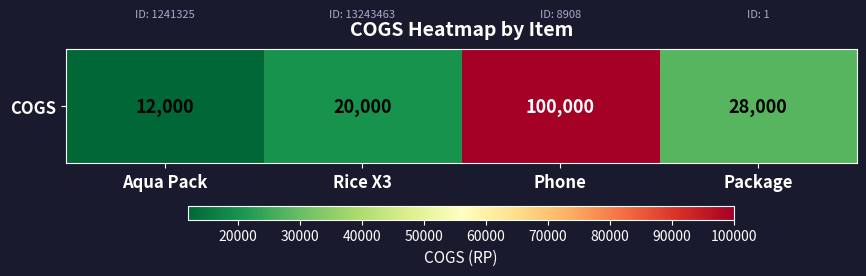

List the labels in order of value, smallest first.

Aqua Pack, Rice X3, Package, Phone